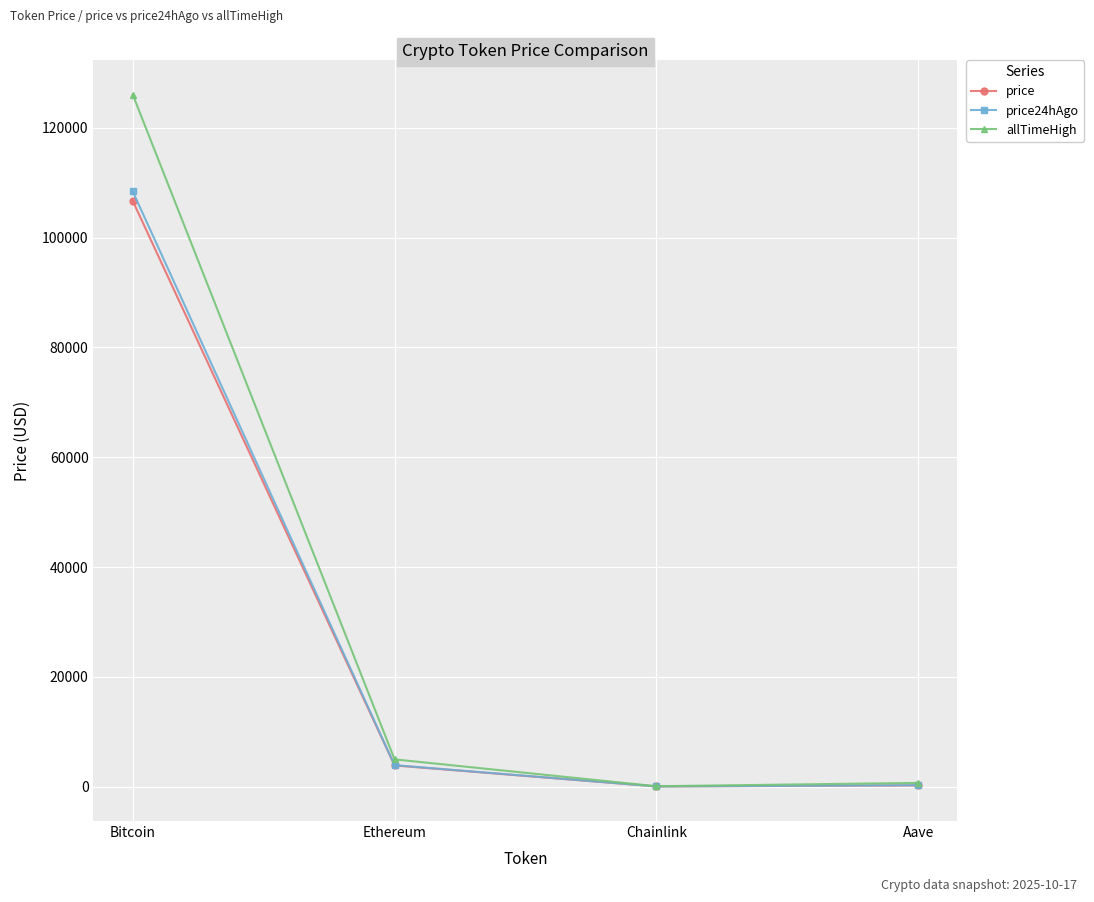

Where is price nearest to the value 53361?

Ethereum